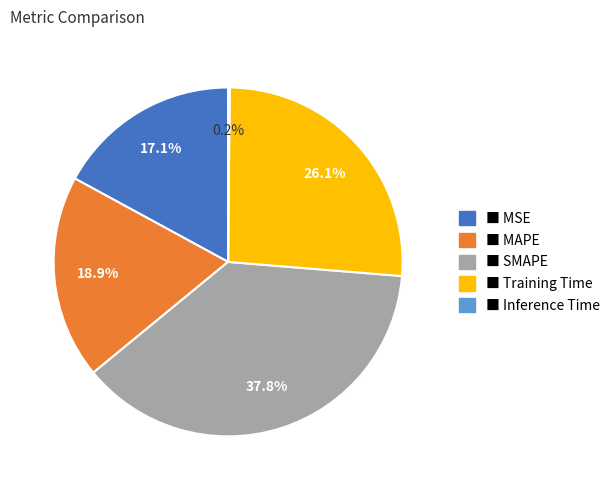

Is there a majority slice in this chart?

No